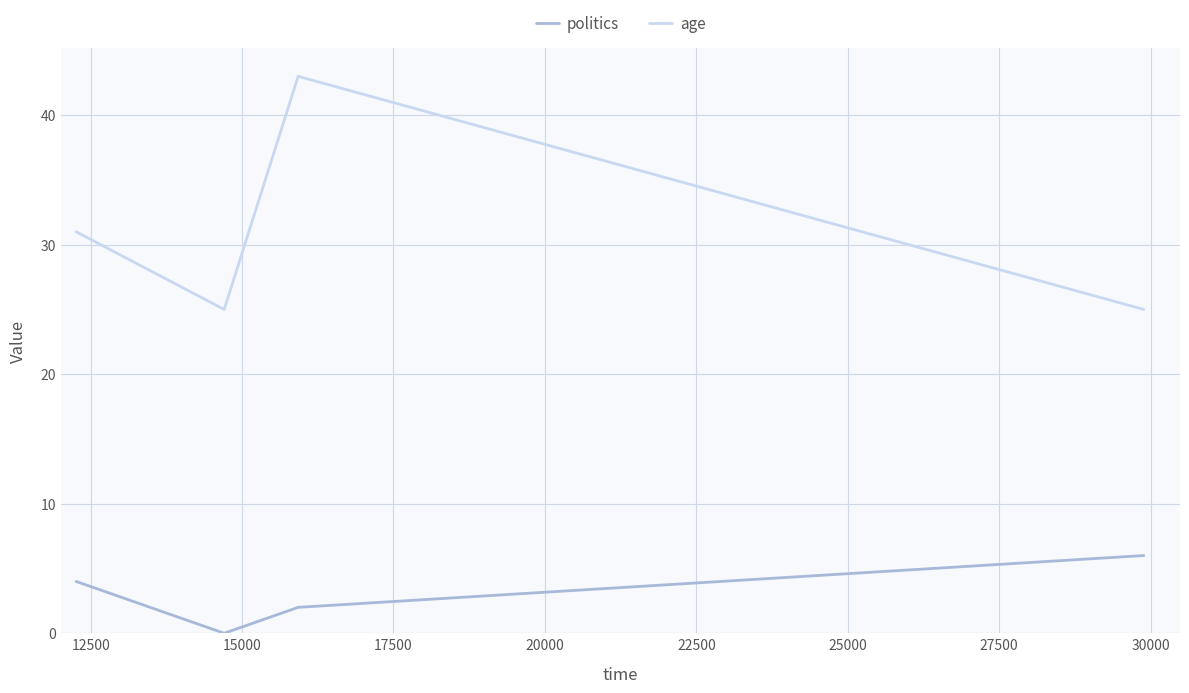

What is the lowest value of the age series?

25